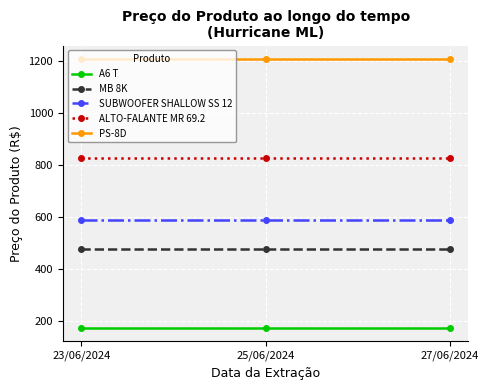

What is the minimum value for SUBWOOFER SHALLOW SS 12?

590.0